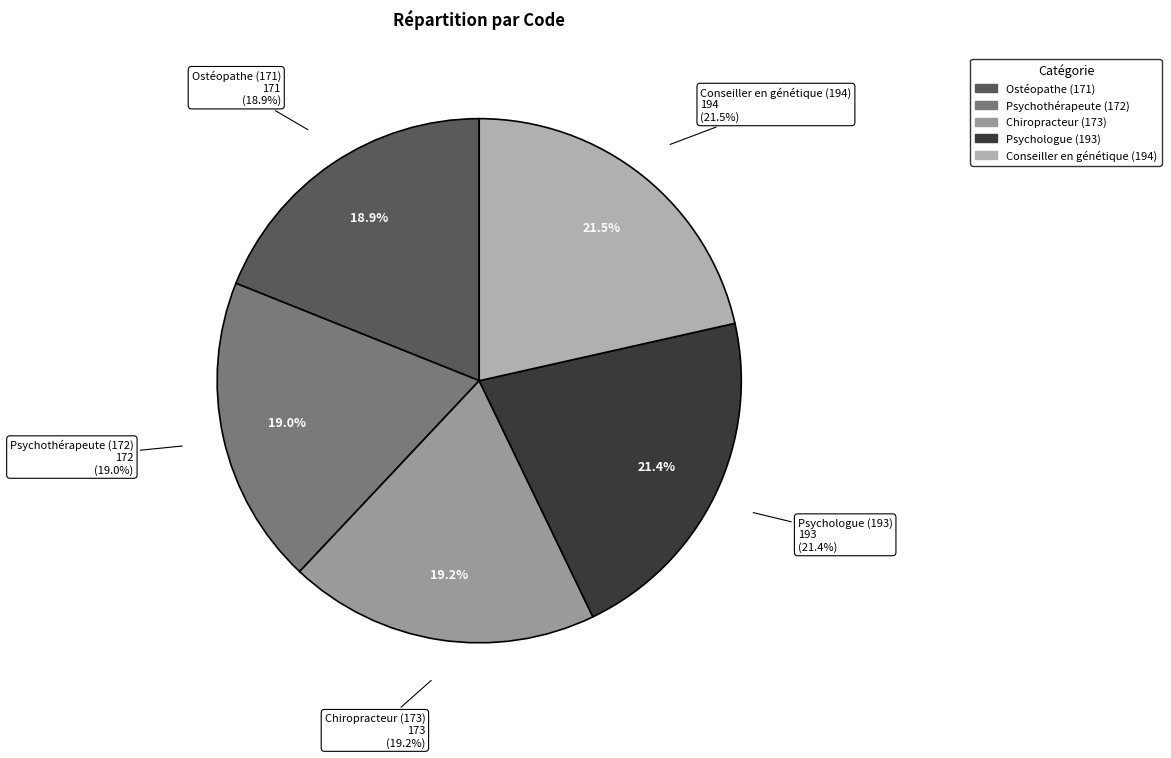

Rank the categories by value from lowest to highest.

Ostéopathe (171), Psychothérapeute (172), Chiropracteur (173), Psychologue (193), Conseiller en génétique (194)